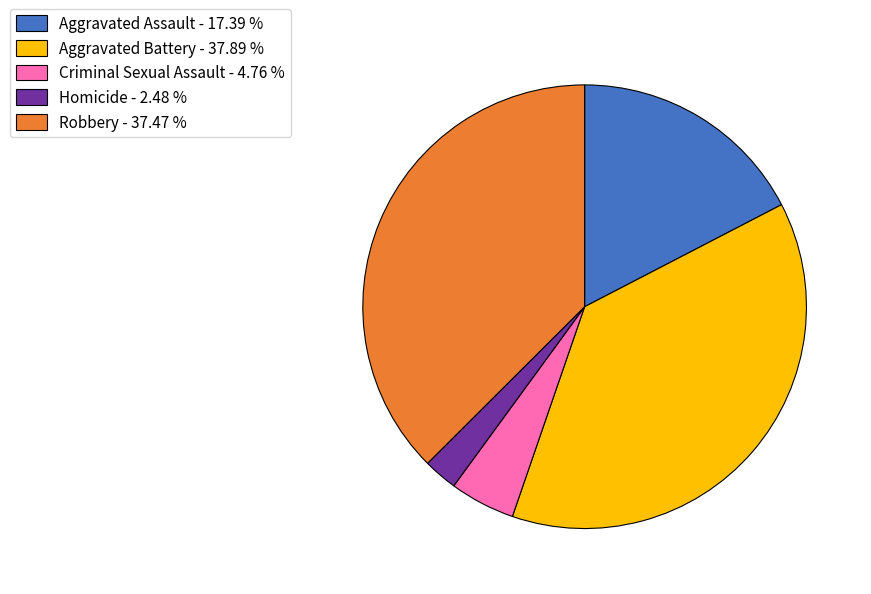

Is Aggravated Assault the majority of the pie?

No